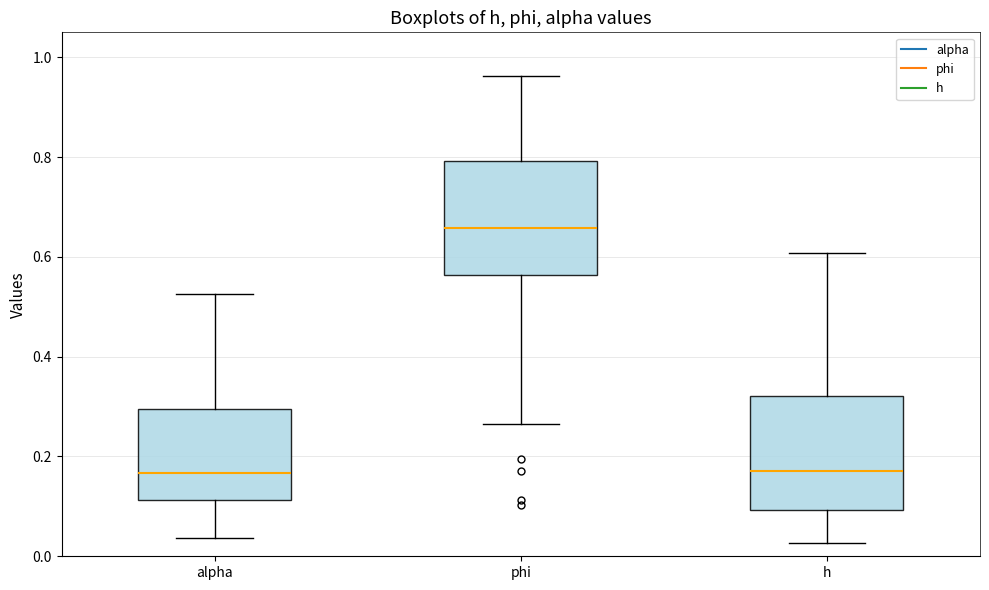

Where is the lower edge of the box for h on the y-axis? The values are not printed on the chart, so give them approximately, as read against the axis.

0.10